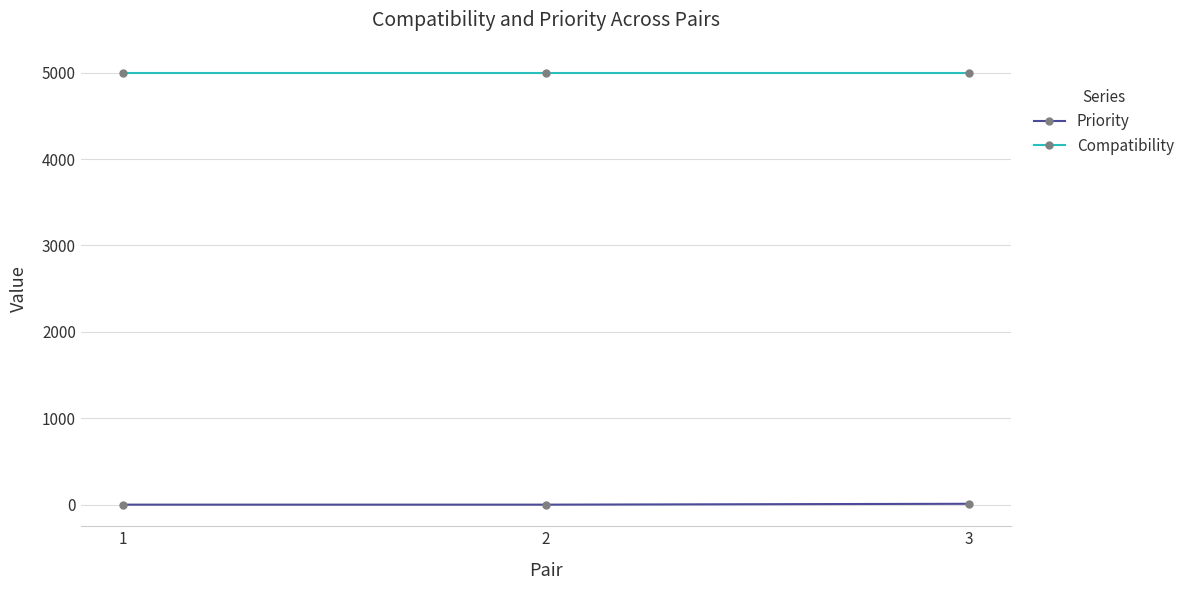

What is the sum of all Priority values?

10